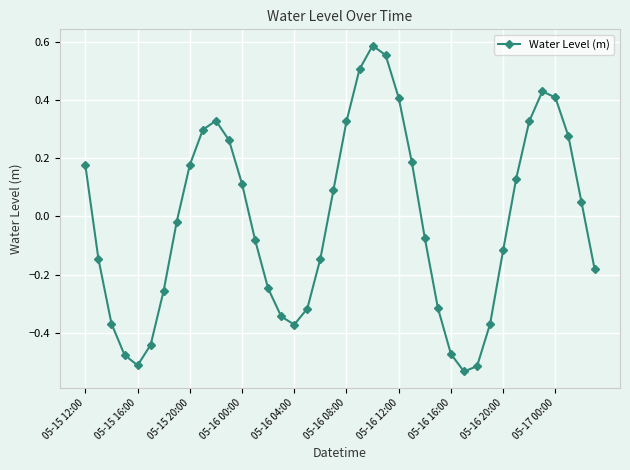

What is the difference between the second highest and minimum values?

1.1